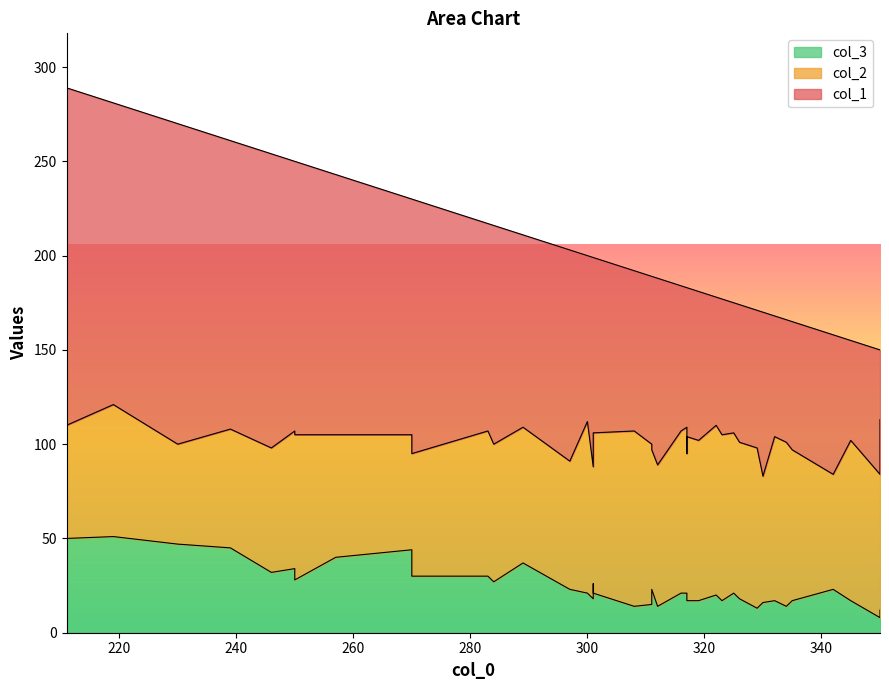

What are all the series names shown in the legend?

col_1, col_2, col_3